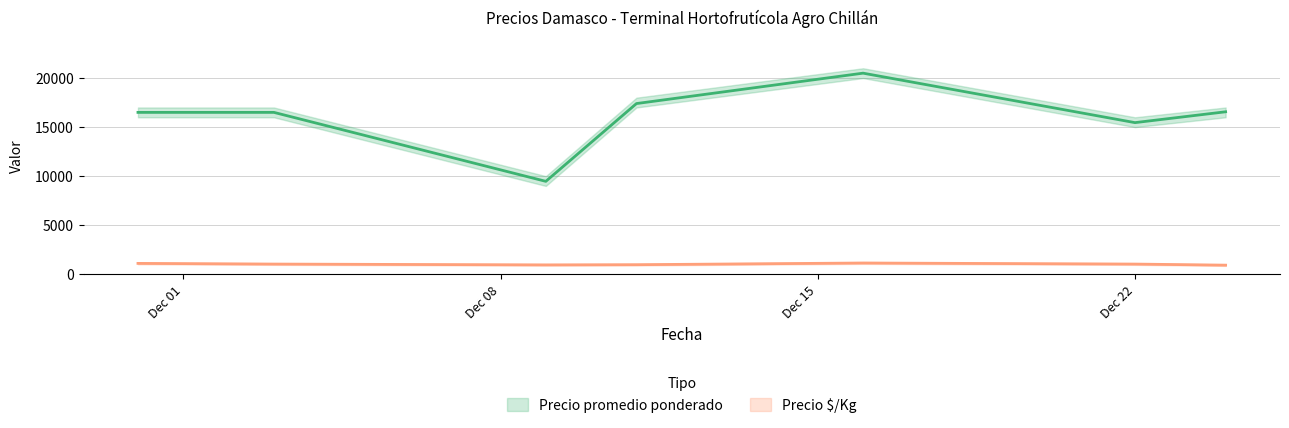

Count the number of data series in this chart.

2